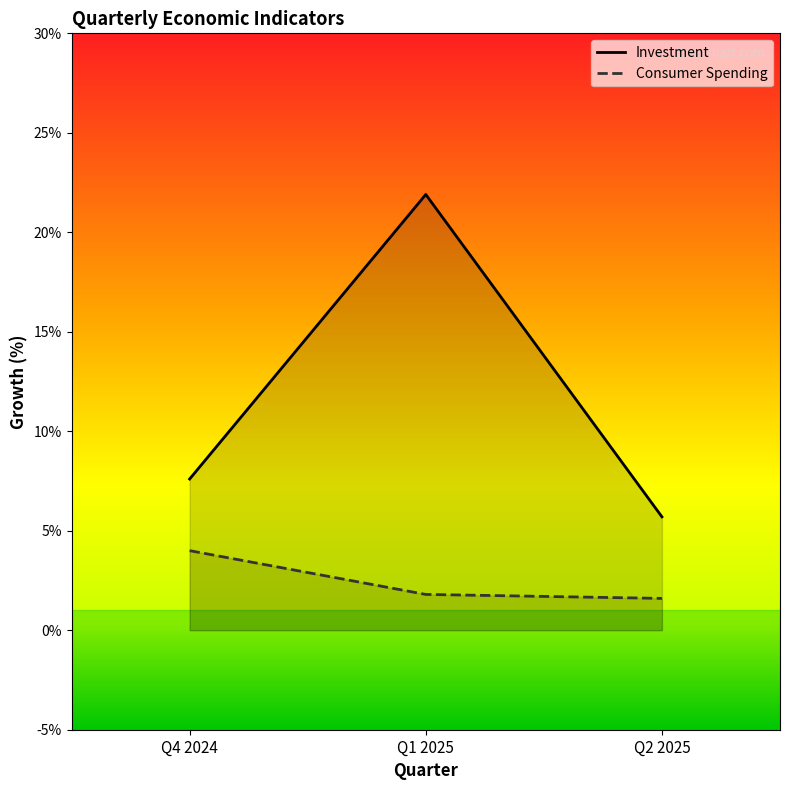

Which category has the lowest value in the investment series?

Q2 2025